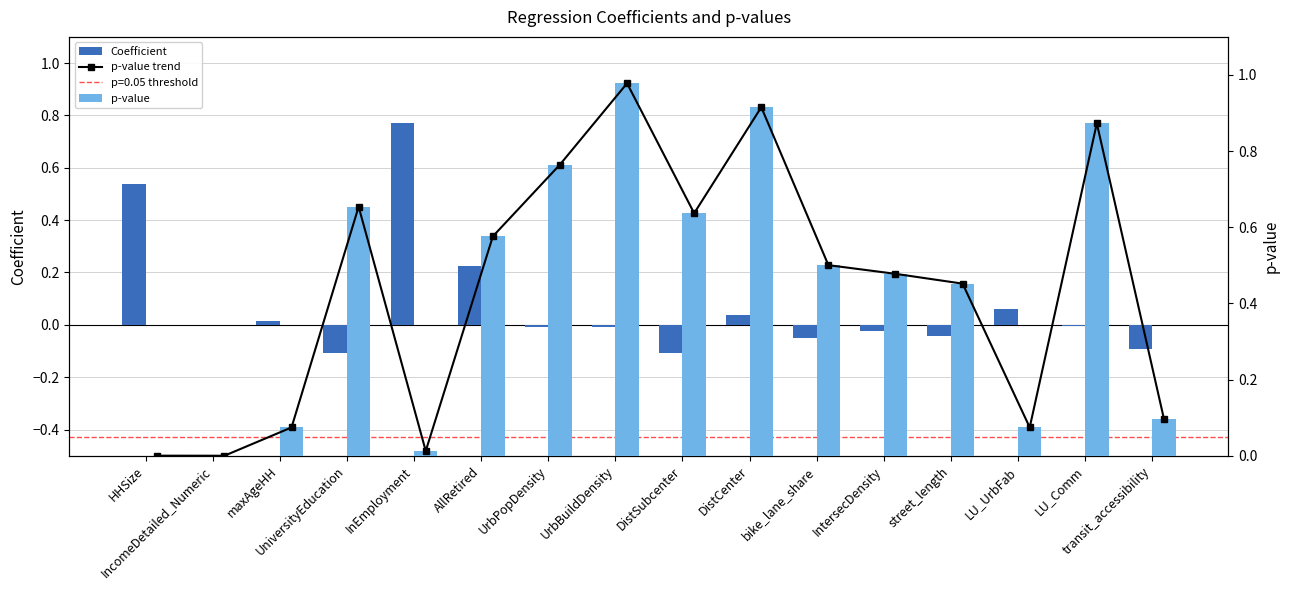

Rank the series by their maximum value, from lowest to highest.

Coefficient, p-value trend, p-value